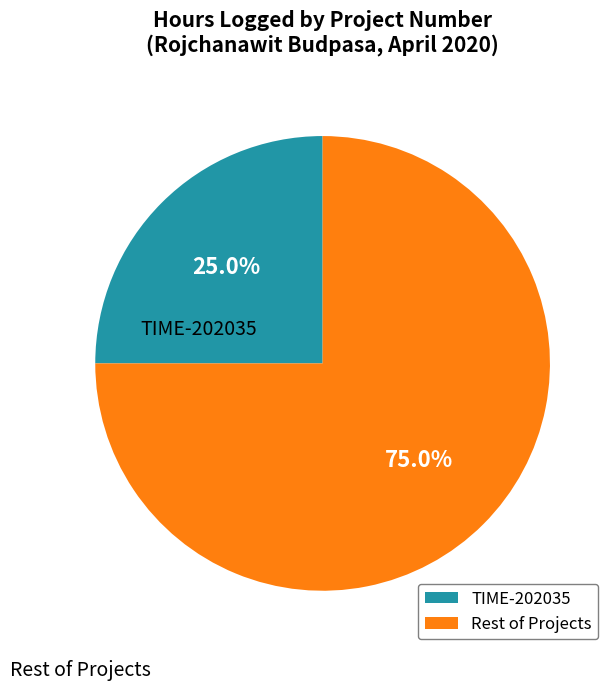

To the nearest percent, what portion does TIME-202035 represent?

25%